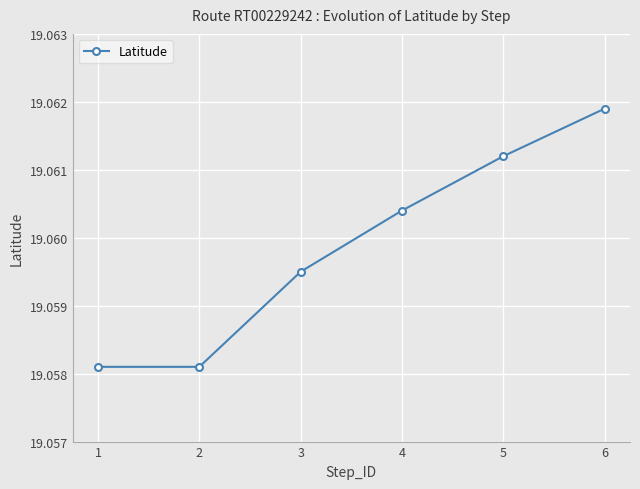

How many distinct data groups are displayed?

1